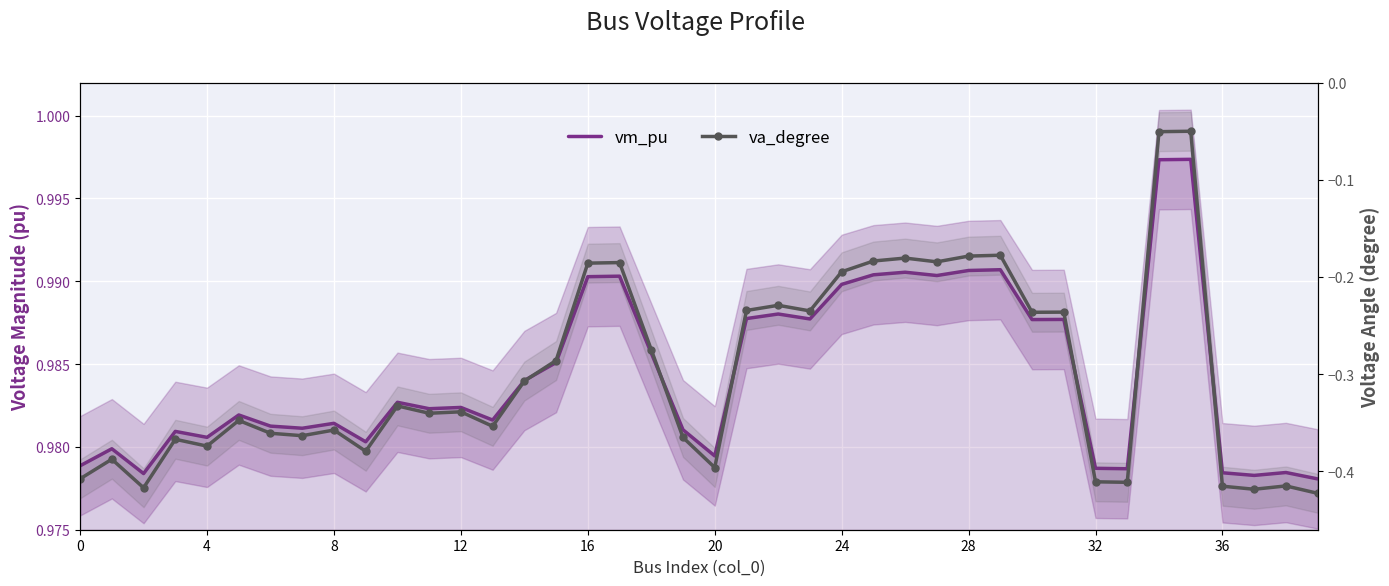

How many vm_pu values are between 0 and 1?

40